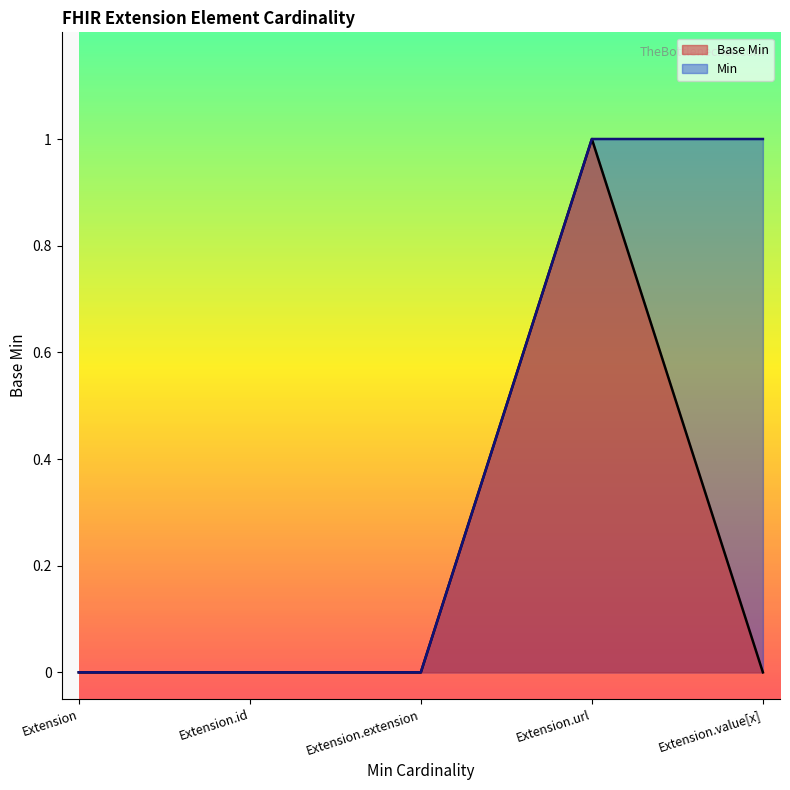

Between Extension.id and Extension.value[x], which is larger?

Extension.id